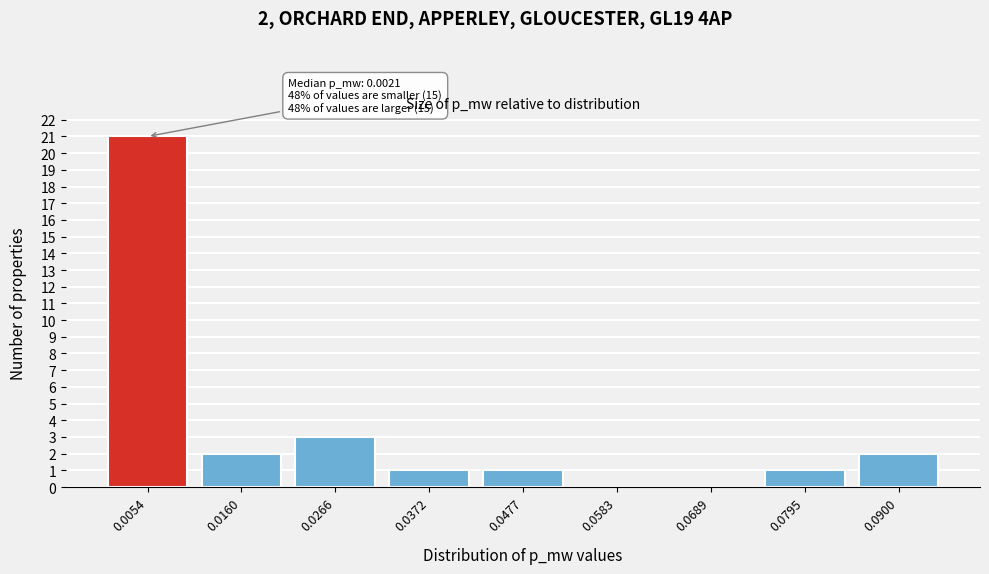

Reading left to right, list all the values displayed in this chart.

0.0054=21	0.0160=2	0.0266=3	0.0372=1	0.0477=1	0.0583=0	0.0689=0	0.0795=1	0.0900=2